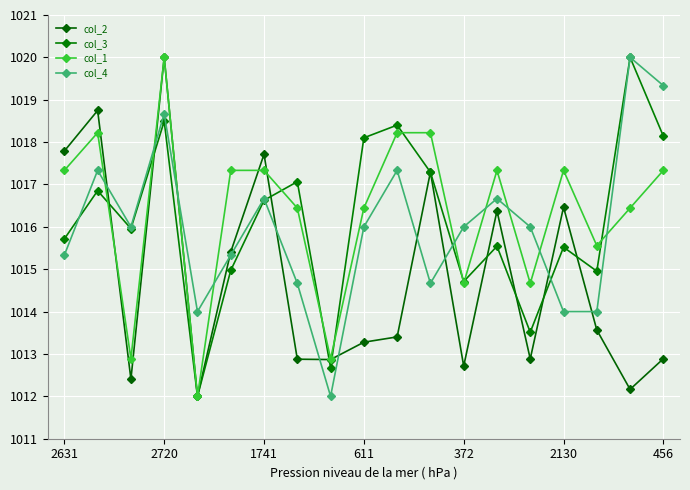

How many values in the col_2 series are below 1013?

8